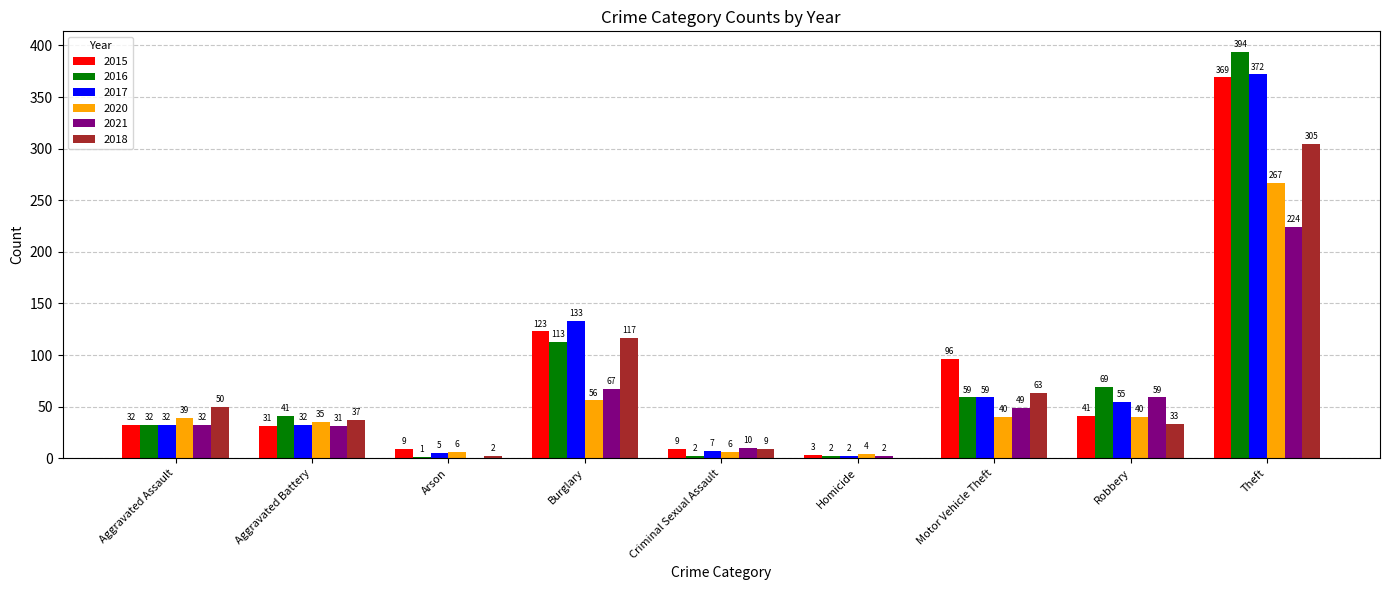

Is it true that 2015 equals 70 at Robbery?

False